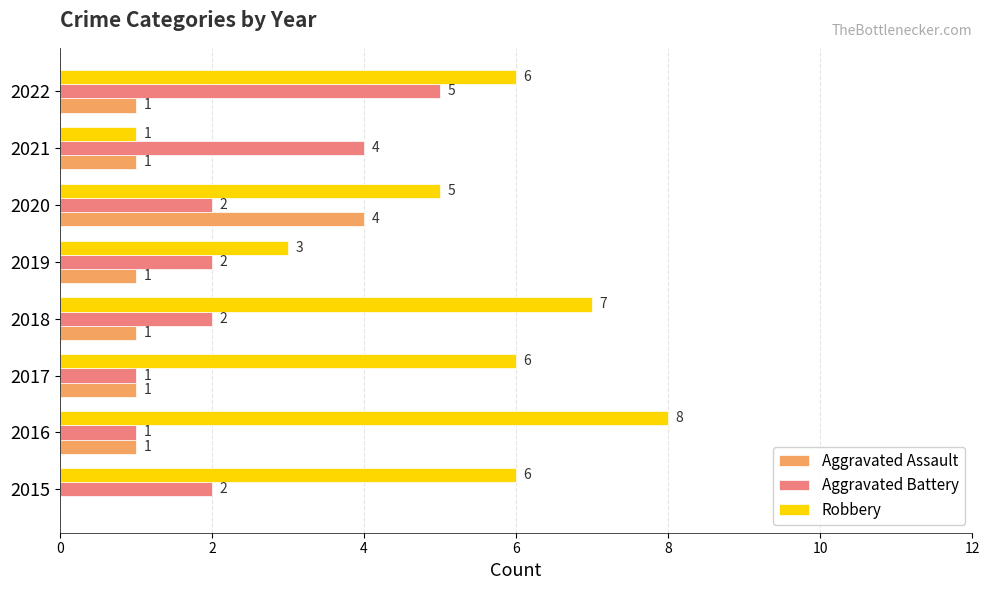

How many positive values does the Aggravated Assault series have?

7